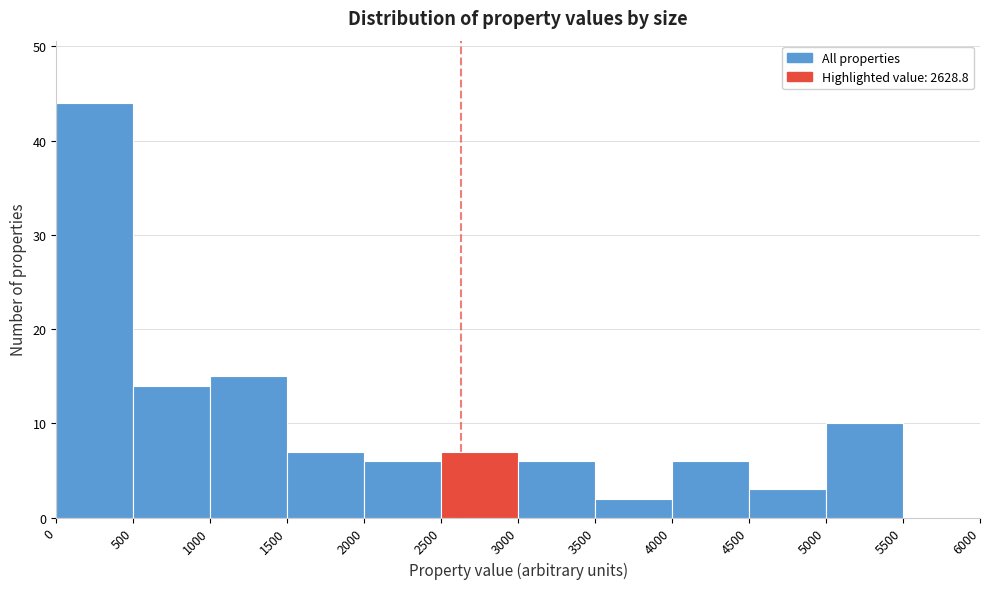

Reading left to right, list every bar in this chart as the range it spans on the x-axis followed by its height. The values are not printed on the chart, so give them approximately, as read against the axis.

0 to 500: 44
500 to 1000: 14
1000 to 1500: 15
1500 to 2000: 7
2000 to 2500: 6
2500 to 3000: 7
3000 to 3500: 6
3500 to 4000: 2
4000 to 4500: 6
4500 to 5000: 3
5000 to 5500: 10
5500 to 6000: 0